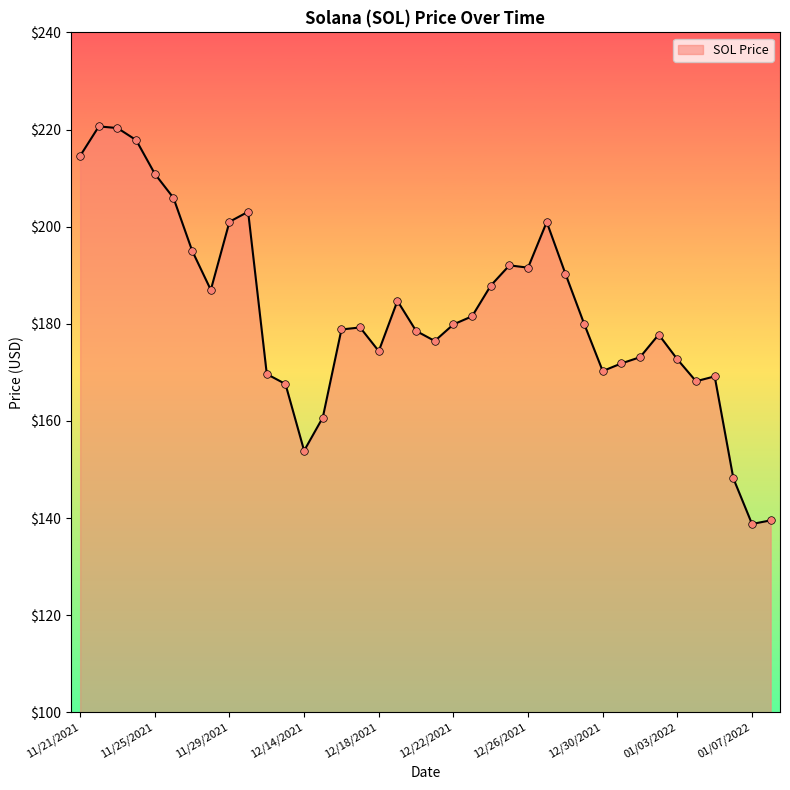

What is the smallest value displayed?

138.8